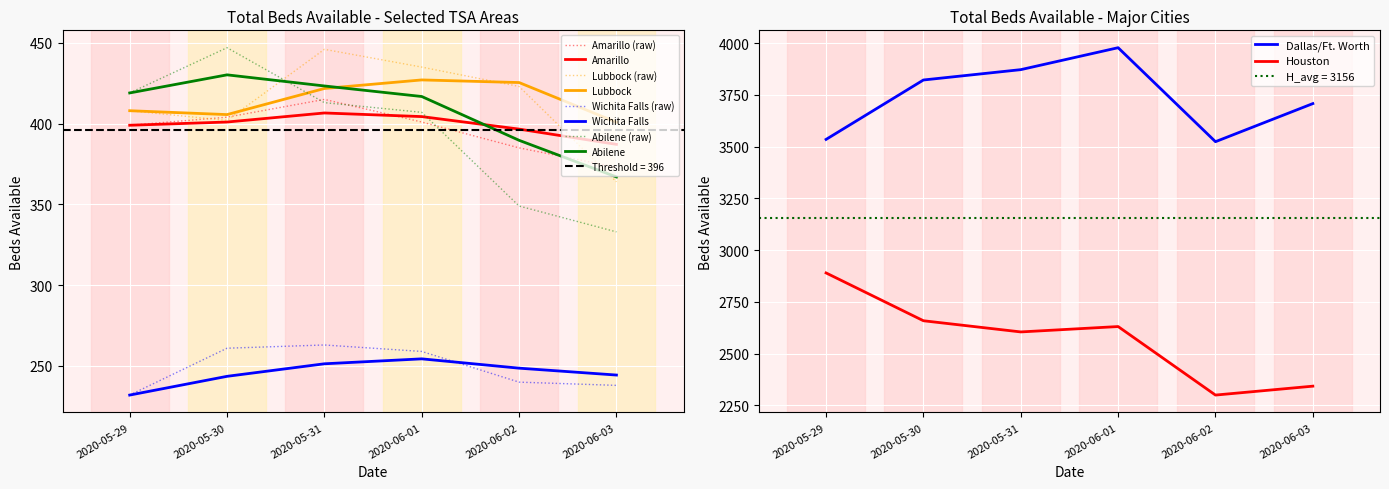

How many lines are shown in the chart?

6